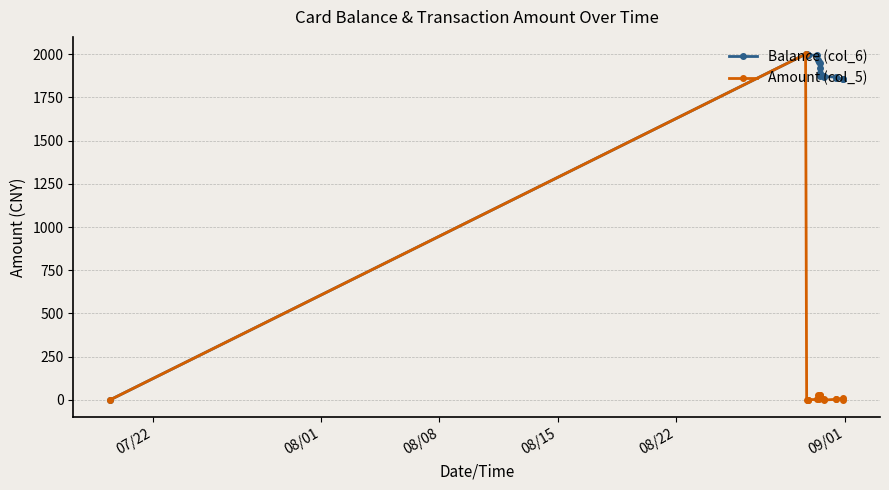

What is the difference between the maximum and minimum values in the Amount (col_5) series?

2000.7